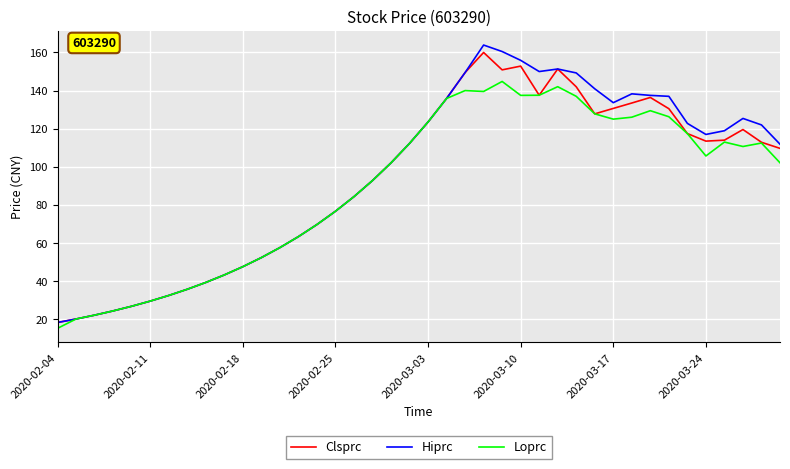

What is the minimum value for Loprc?

15.3